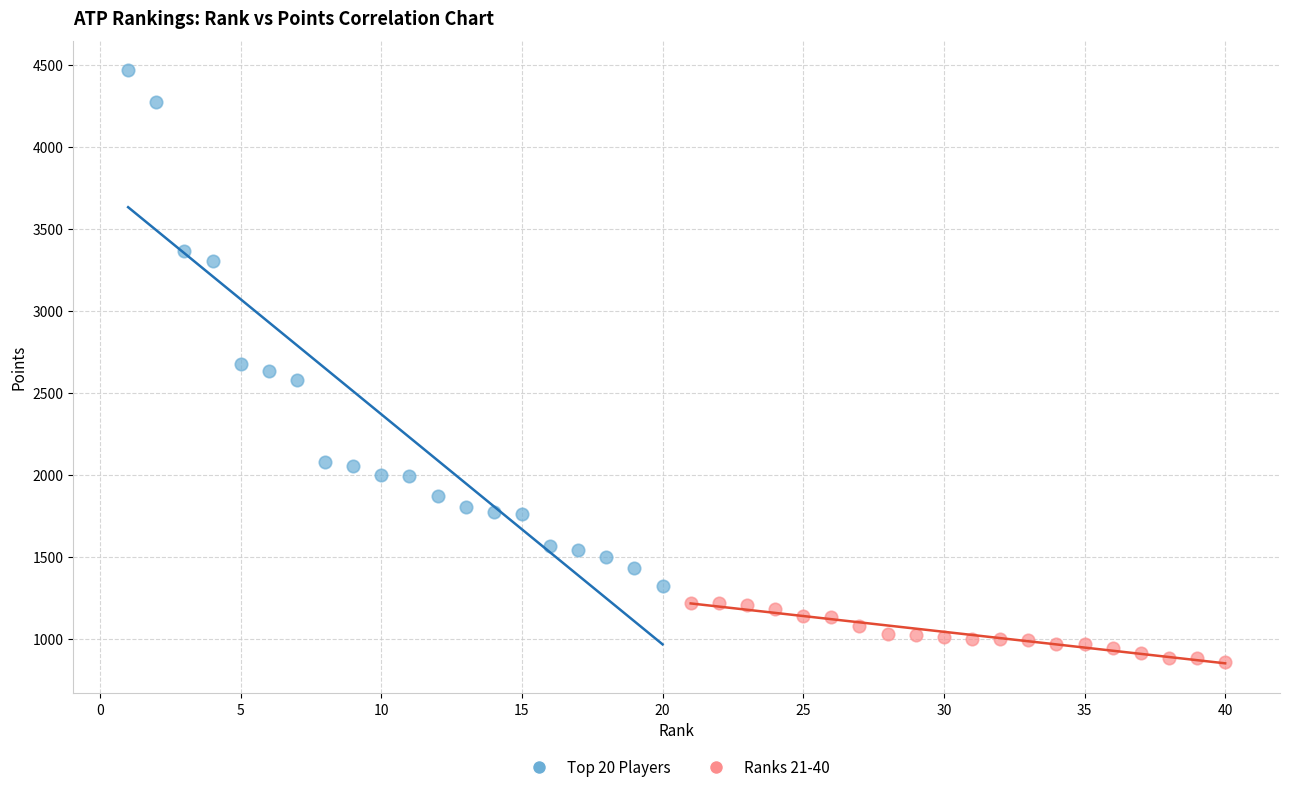

Which series reaches the maximum Y coordinate?

Top 20 Players